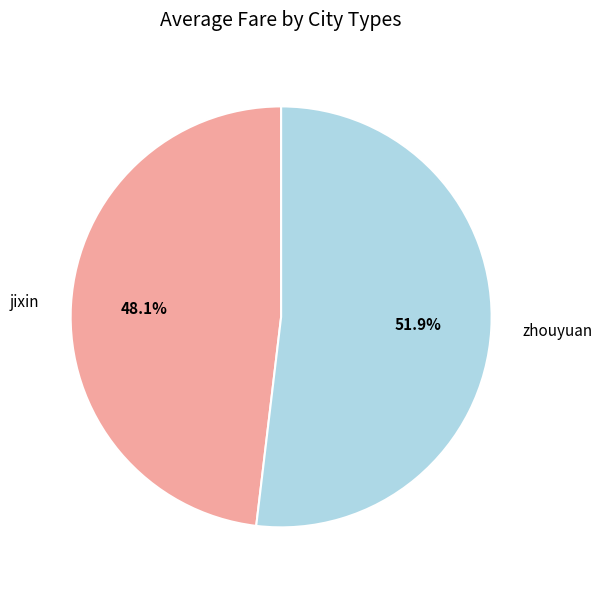

Count the number of slices in the pie.

2